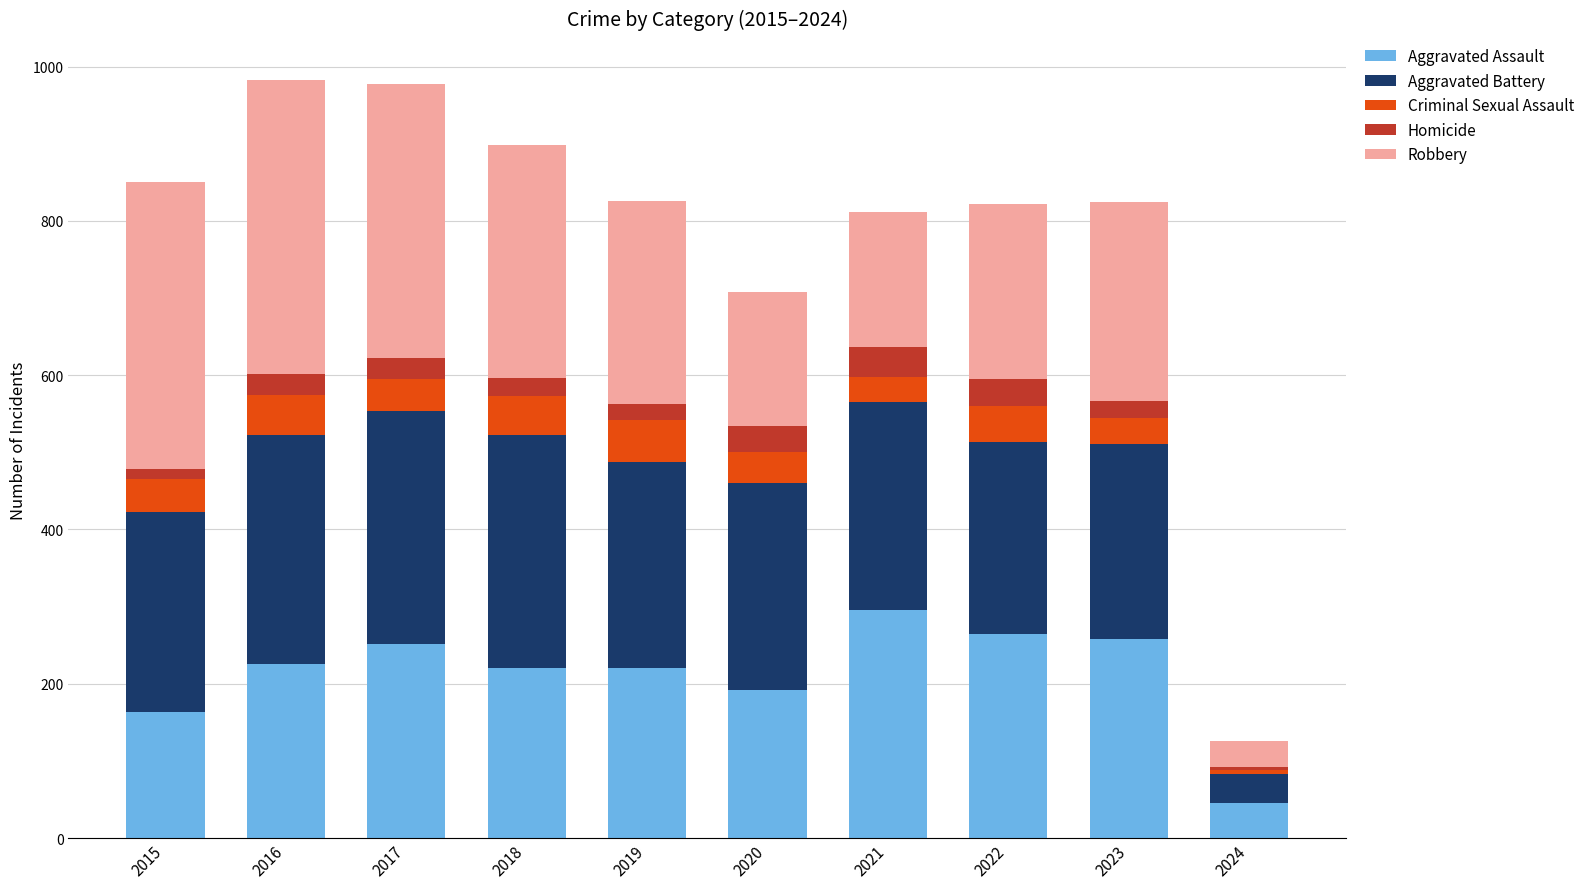

What is the lowest value of the Aggravated Assault series?

46